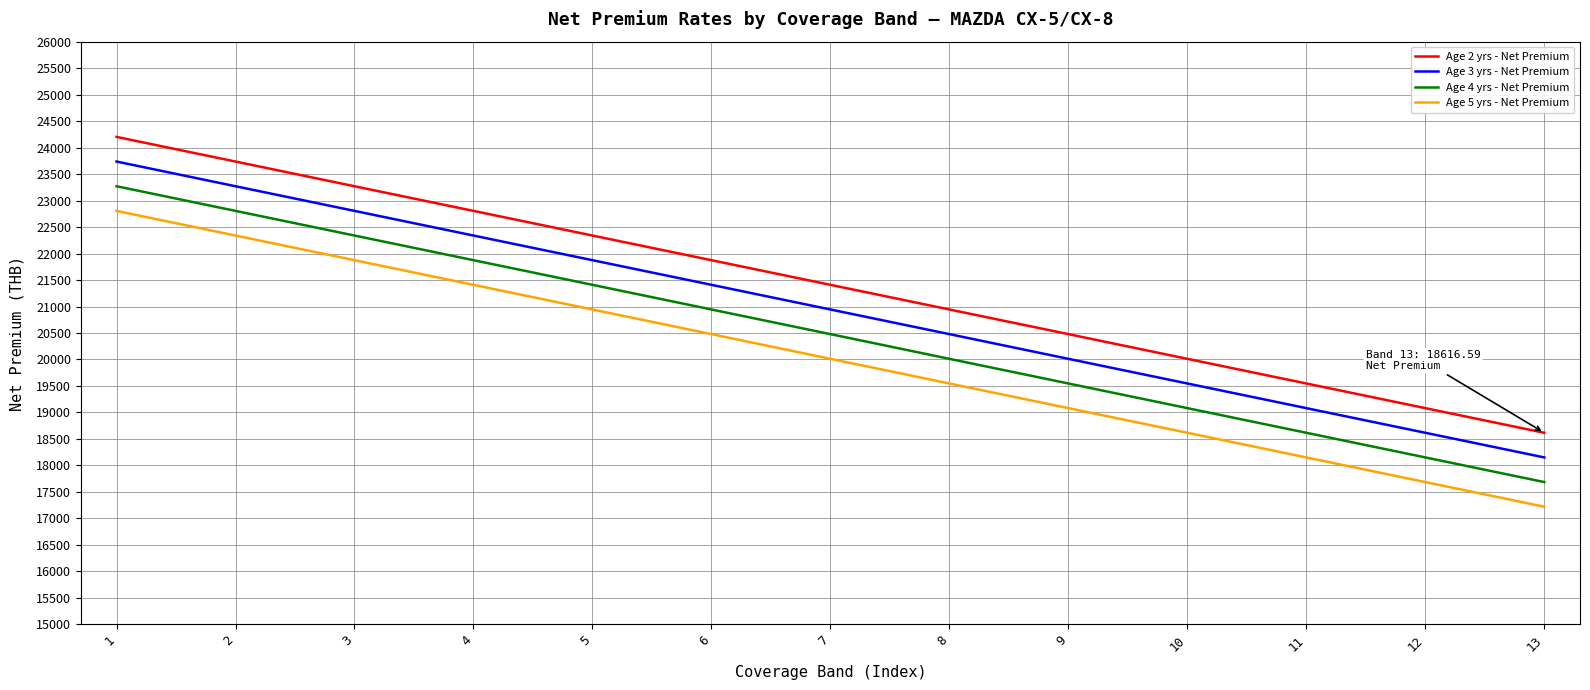

Reading right to left, transcribe all the data shown in this chart.

Age 2 yrs - Net Premium: 18616.6	19081.9	19547.2	20012.5	20478.8	20944.0	21409.3	21874.6	22339.9	22805.2	23270.5	23736.8	24202.1
Age 3 yrs - Net Premium: 18151.3	18616.6	19081.9	19547.2	20012.5	20478.8	20944.0	21409.3	21874.6	22339.9	22805.2	23270.5	23736.8
Age 4 yrs - Net Premium: 17686.0	18151.3	18616.6	19081.9	19547.2	20012.5	20478.8	20944.0	21409.3	21874.6	22339.9	22805.2	23270.5
Age 5 yrs - Net Premium: 17220.7	17686.0	18151.3	18616.6	19081.9	19547.2	20012.5	20478.8	20944.0	21409.3	21874.6	22339.9	22805.2